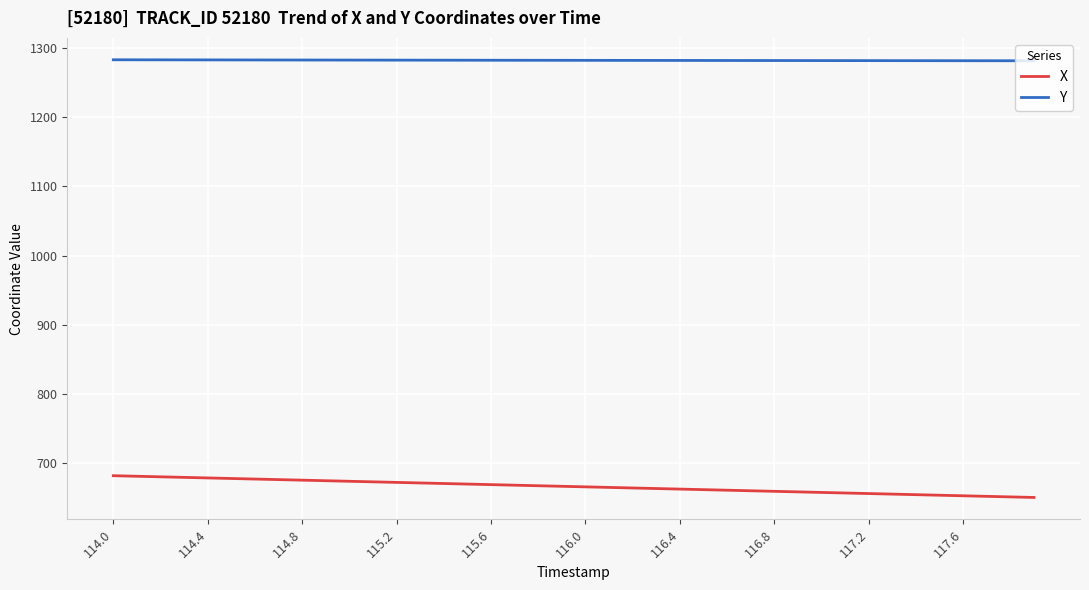

Rank the series by their maximum value, from highest to lowest.

Y, X